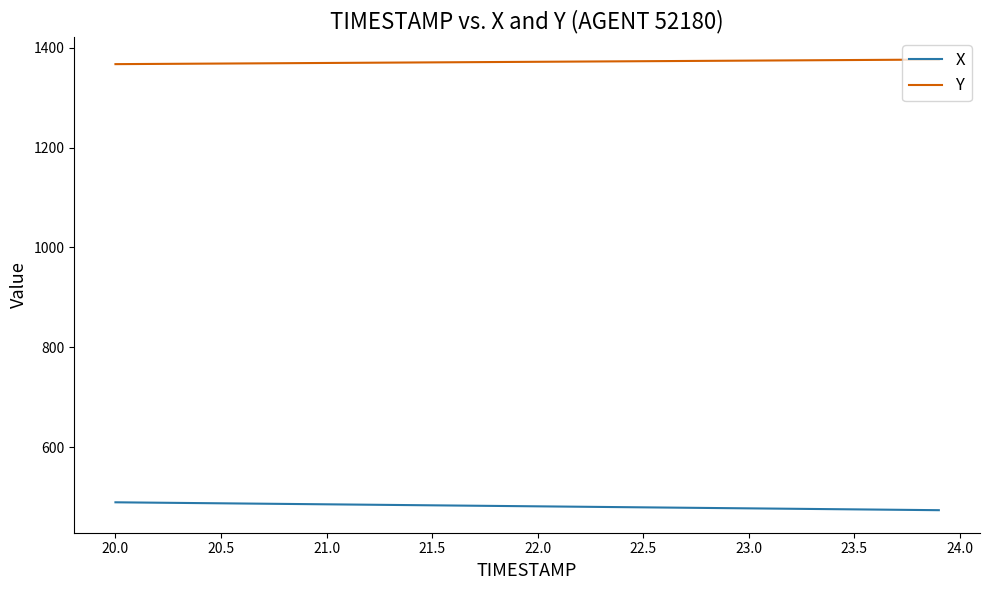

True or false: X and Y cross at least once.

False